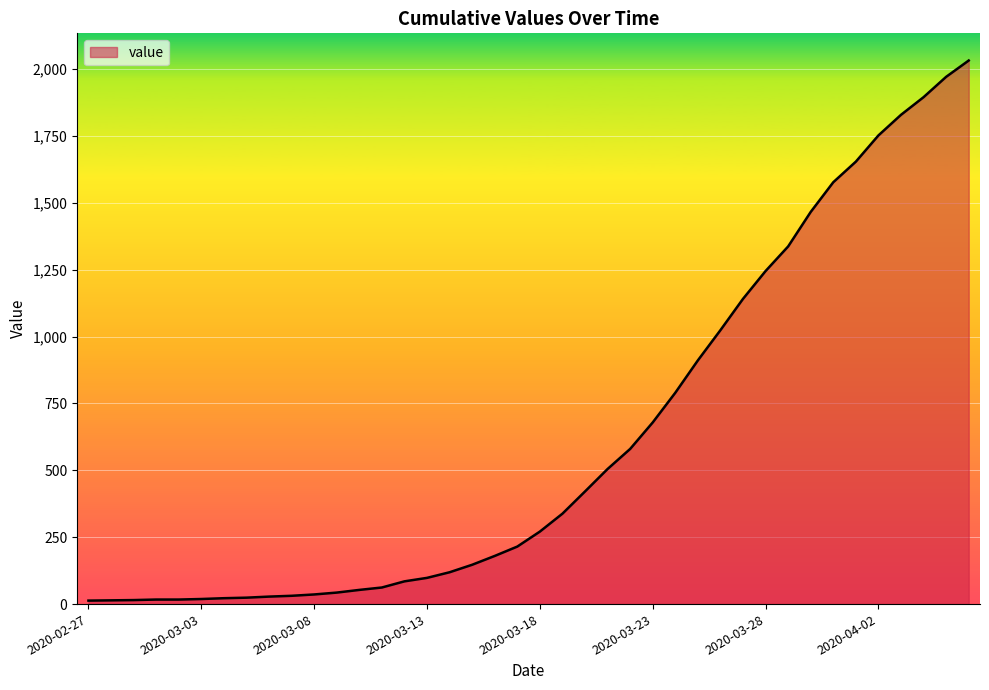

What is the greatest value displayed?

2032